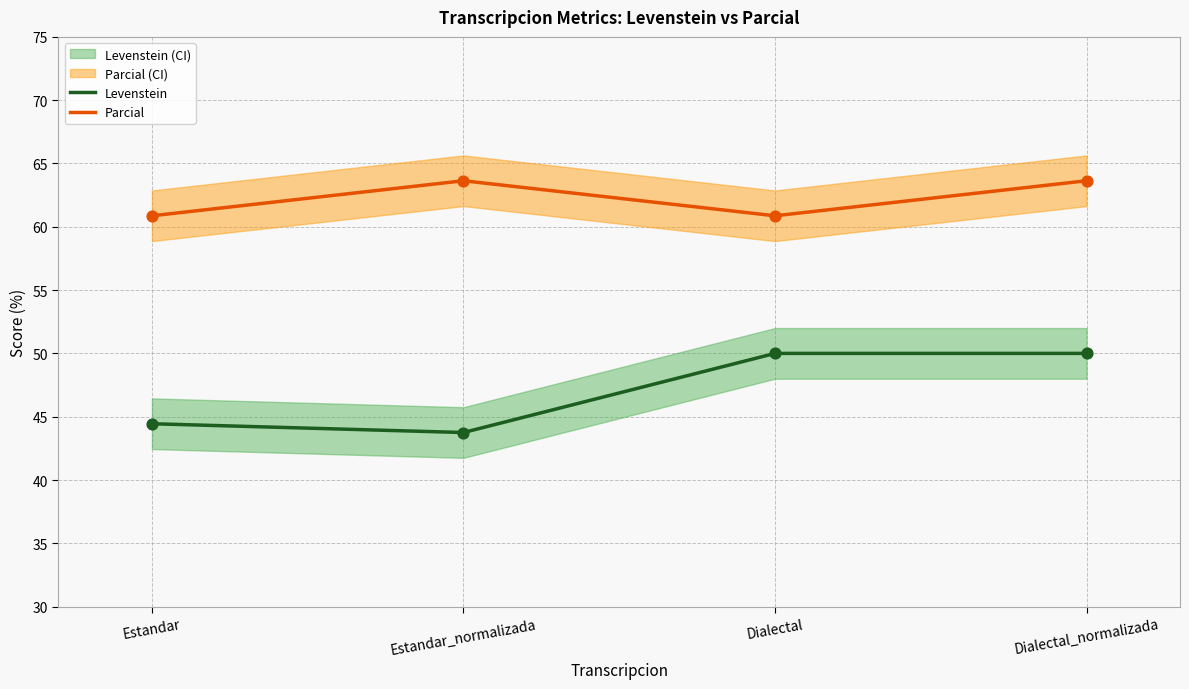

Which series reaches the maximum Y coordinate?

Parcial